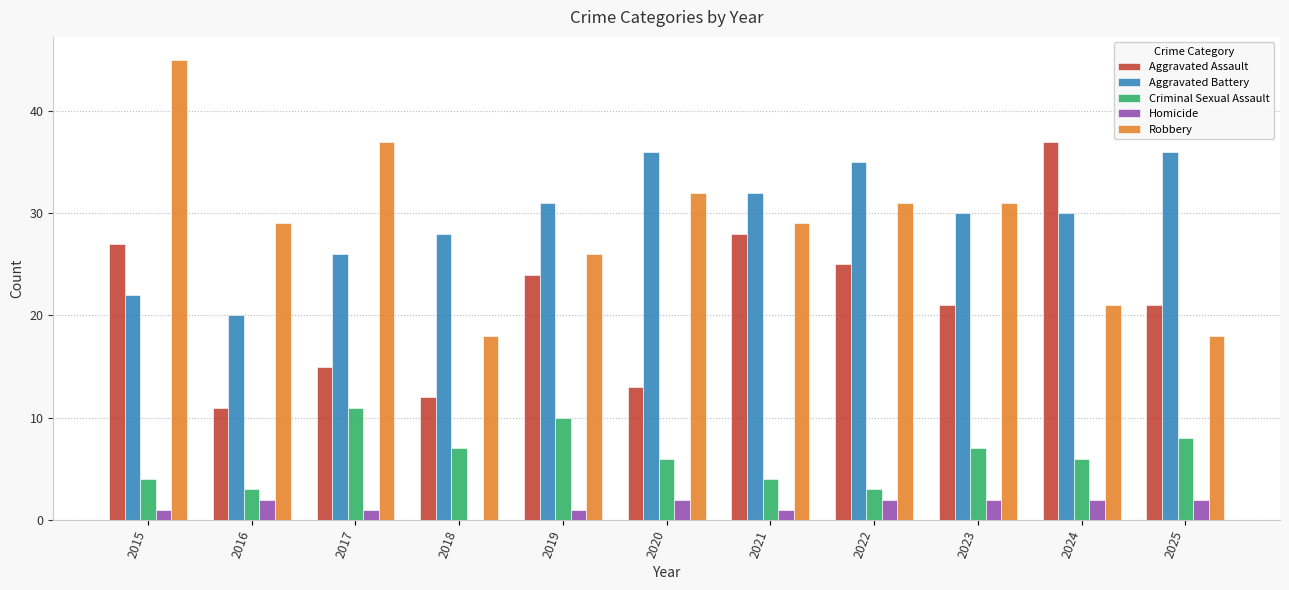

Reading right to left, list all the values displayed in this chart.

Aggravated Assault: 2025=21	2024=37	2023=21	2022=25	2021=28	2020=13	2019=24	2018=12	2017=15	2016=11	2015=27
Aggravated Battery: 2025=36	2024=30	2023=30	2022=35	2021=32	2020=36	2019=31	2018=28	2017=26	2016=20	2015=22
Criminal Sexual Assault: 2025=8	2024=6	2023=7	2022=3	2021=4	2020=6	2019=10	2018=7	2017=11	2016=3	2015=4
Homicide: 2025=2	2024=2	2023=2	2022=2	2021=1	2020=2	2019=1	2018=0	2017=1	2016=2	2015=1
Robbery: 2025=18	2024=21	2023=31	2022=31	2021=29	2020=32	2019=26	2018=18	2017=37	2016=29	2015=45